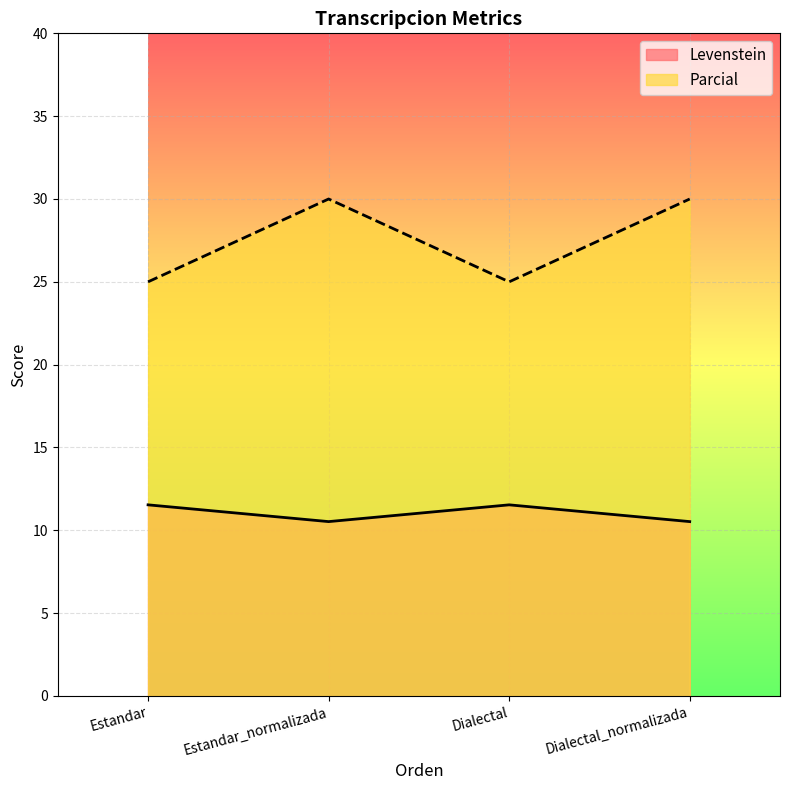

What is the average value of the Levenstein series?

11.0